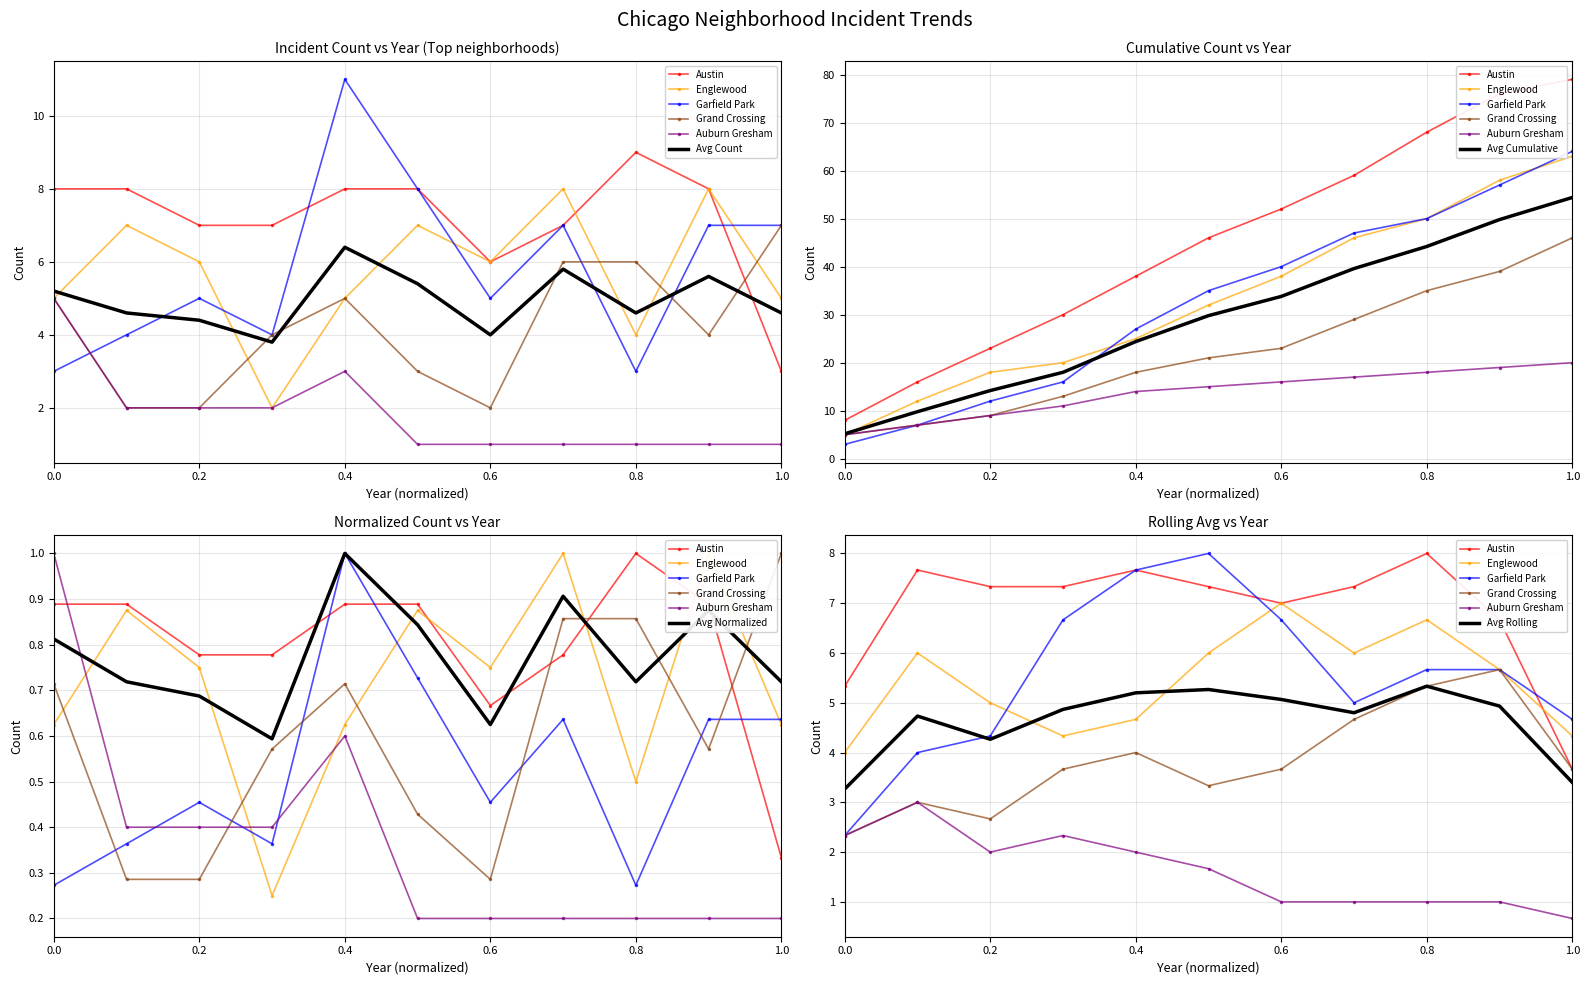

At 2016, list the series in order from smallest to largest.

Grand Crossing, Auburn Gresham, Garfield Park, Englewood, Austin